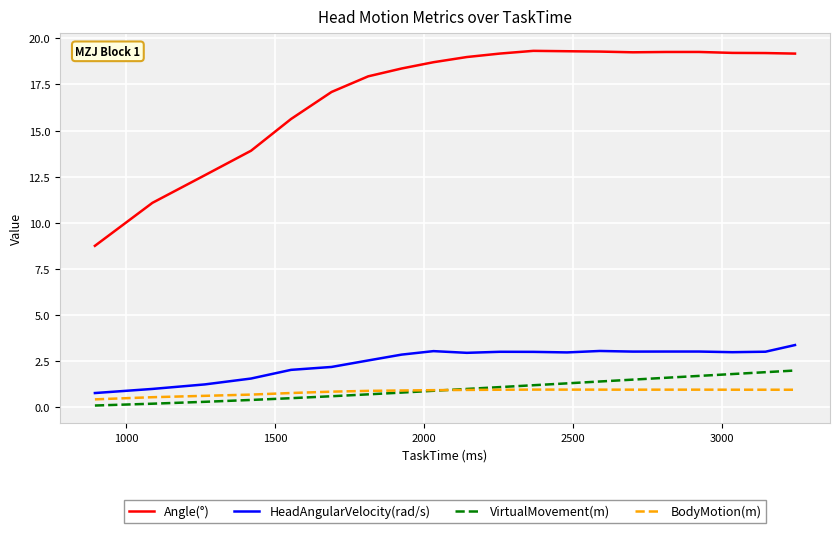

Which series has the widest spread of values?

Angle(°)